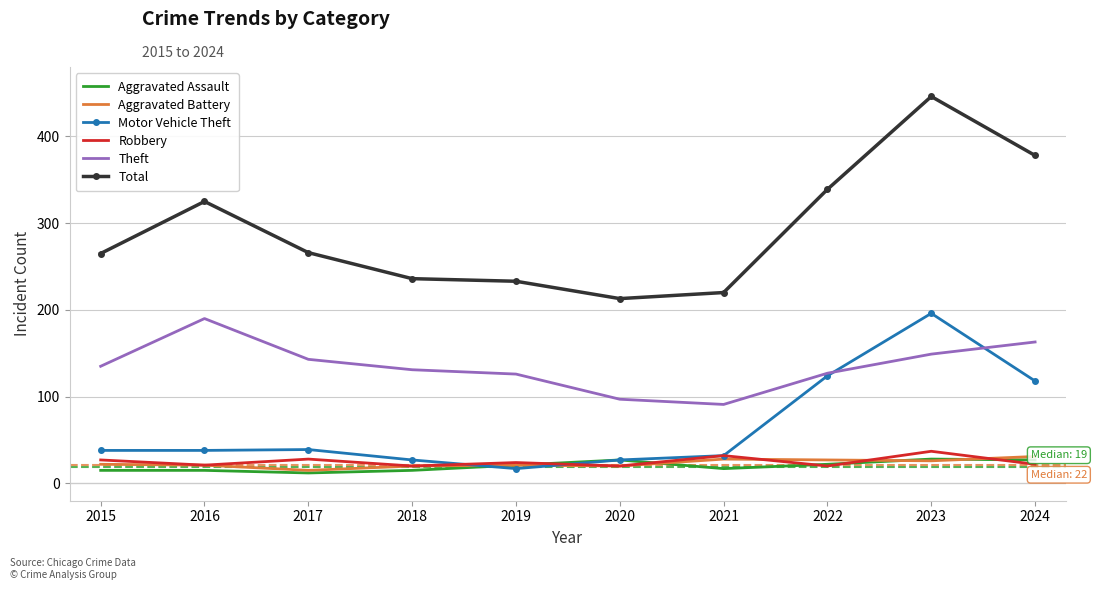

After their last crossing, which series has the higher values: Robbery or Motor Vehicle Theft?

Motor Vehicle Theft